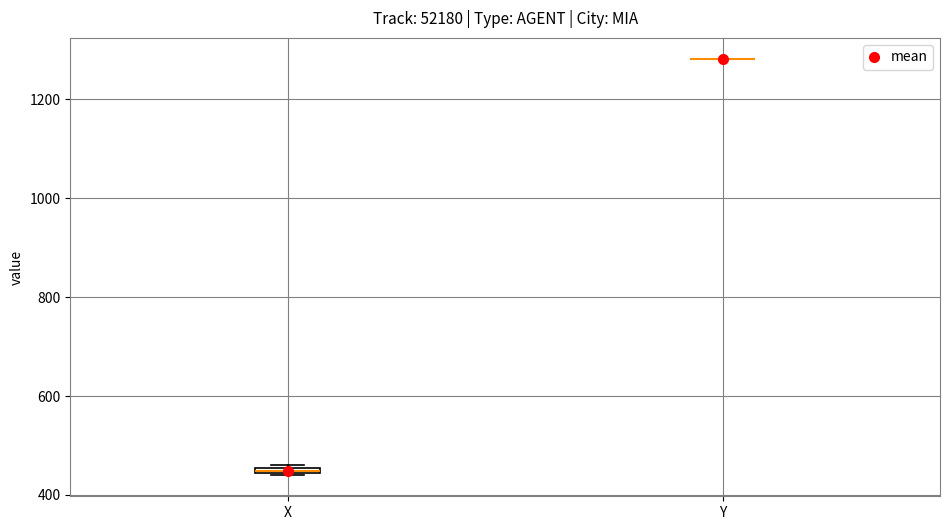

Where is the upper edge of the box for X on the y-axis? The values are not printed on the chart, so give them approximately, as read against the axis.

460